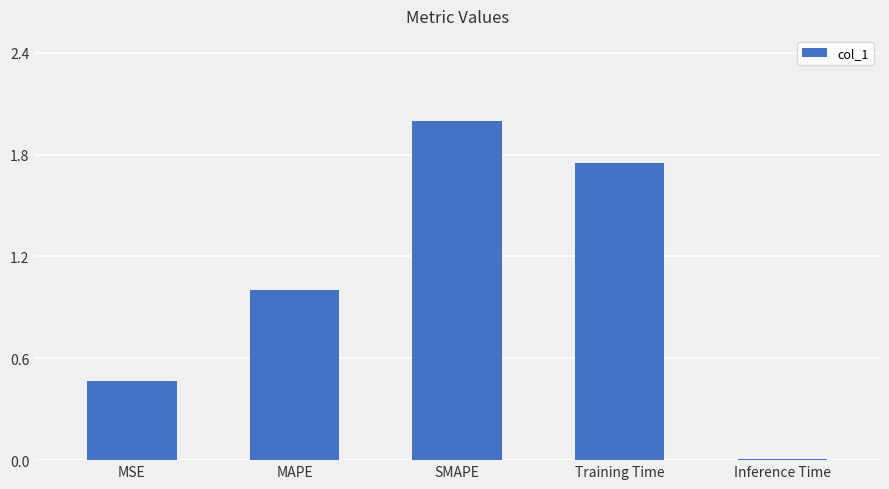

What is the approximate value at SMAPE?

2.0